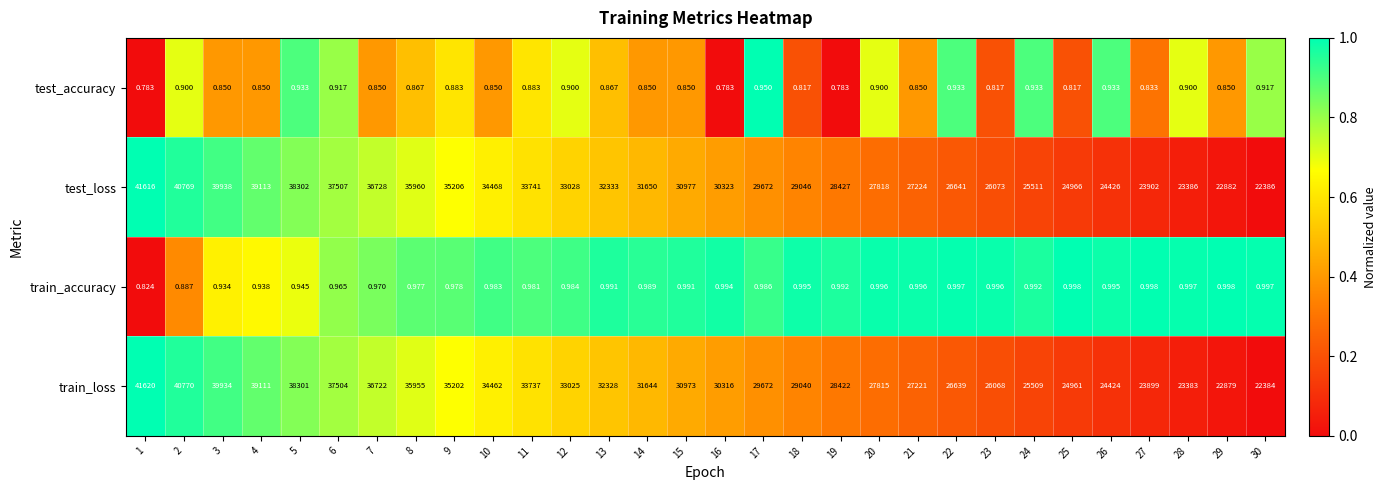

Is the value of train_accuracy at 7 greater than the value of test_loss at 28?

No